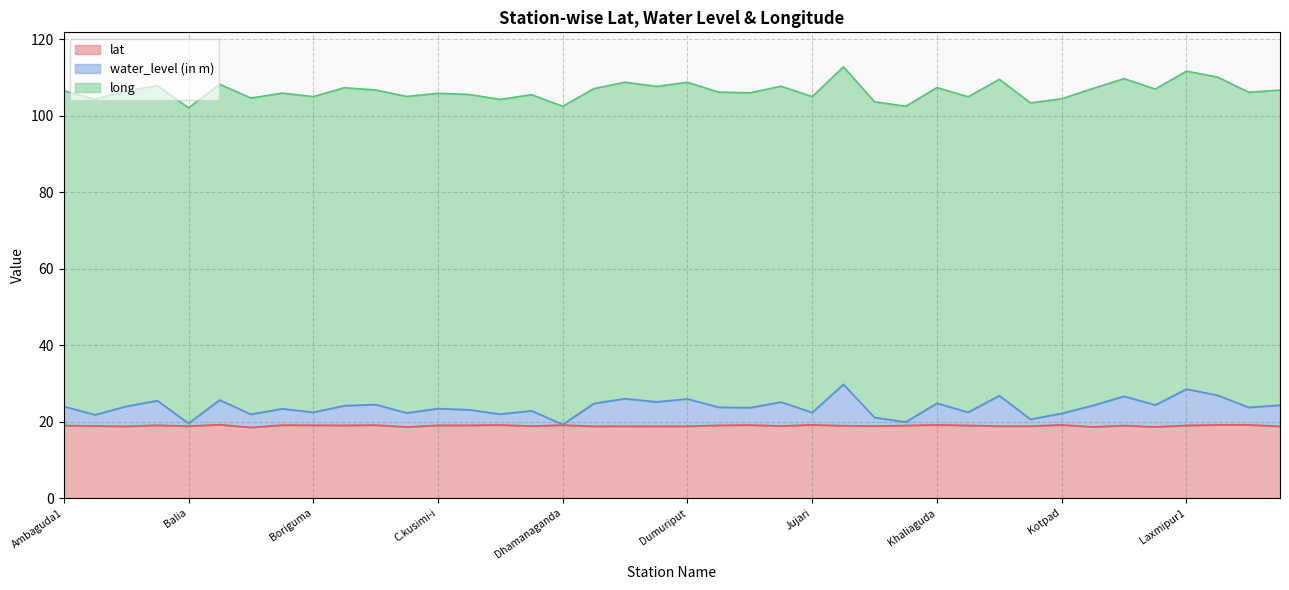

What is the maximum value for lat?

19.2